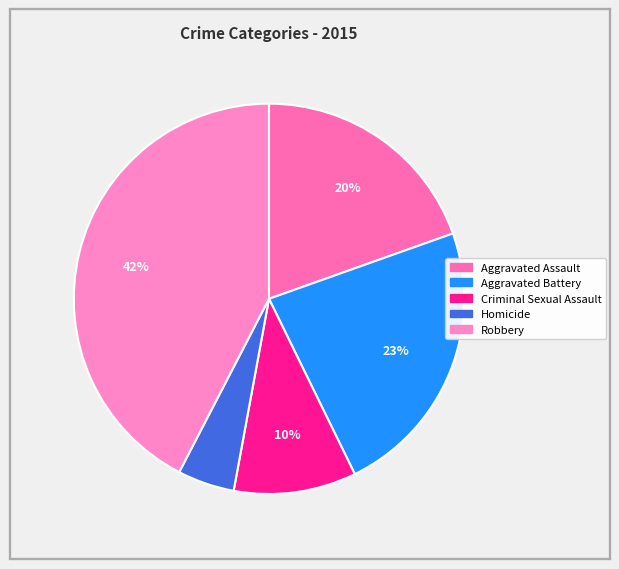

To the nearest percent, what is the difference between the largest and smallest slice percentages?

38%